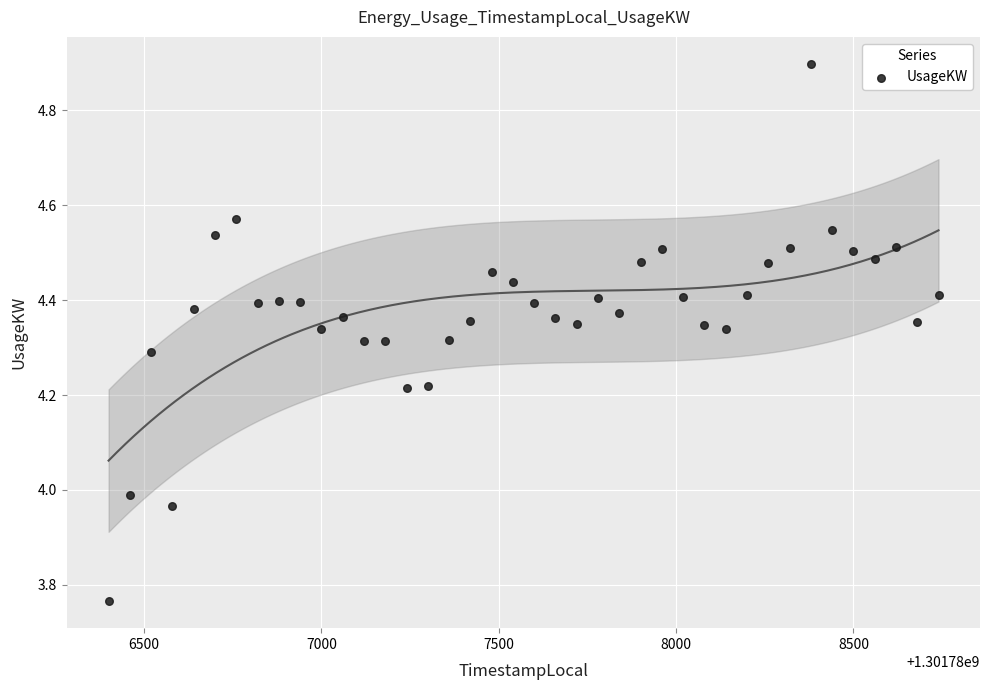

What is the range of X values (max minus min)?

2340.0